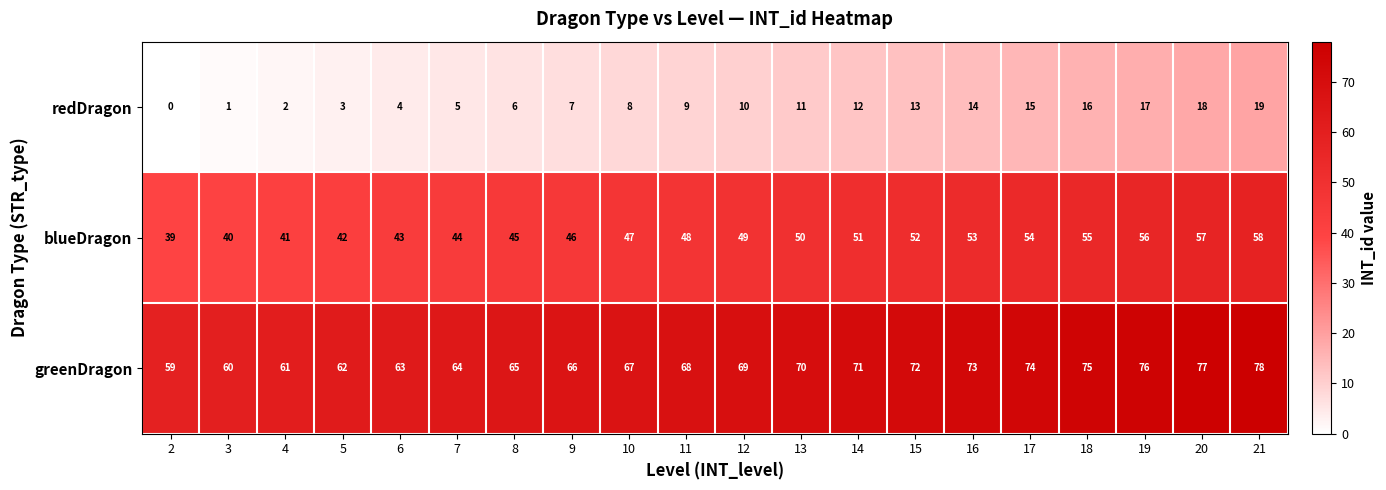

At which label is blueDragon closest to 48?

11